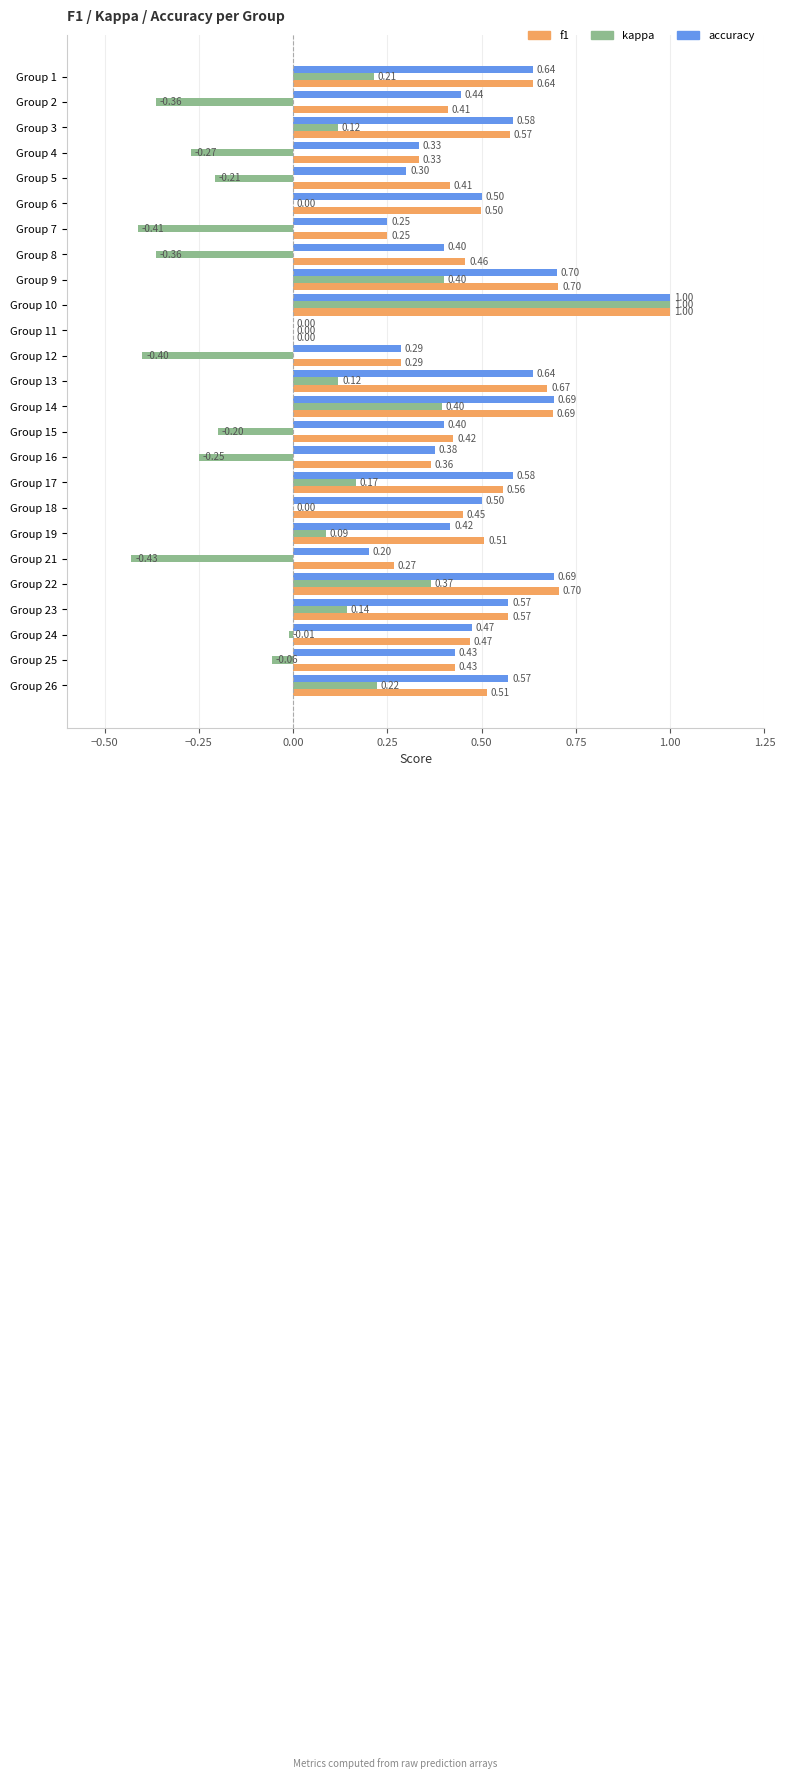

How many series are shown in this chart?

3